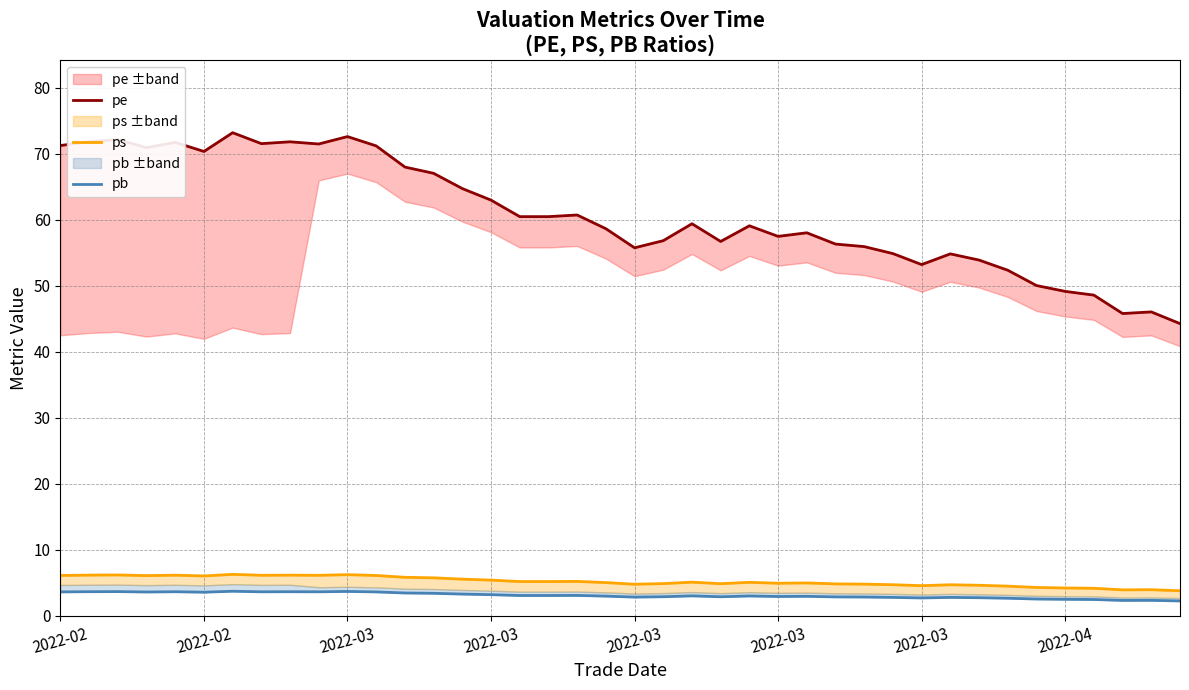

Which series has the largest range (max minus min)?

pe